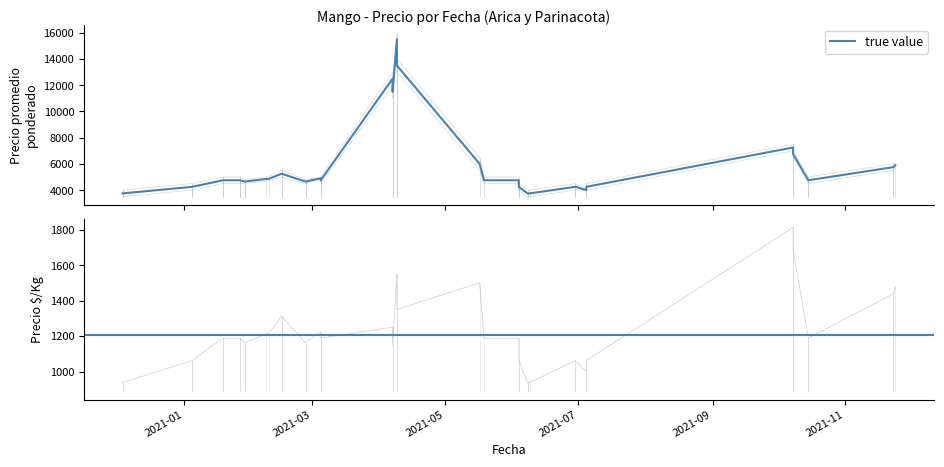

At which label does Precio máximo reach its minimum?

2021-06-09